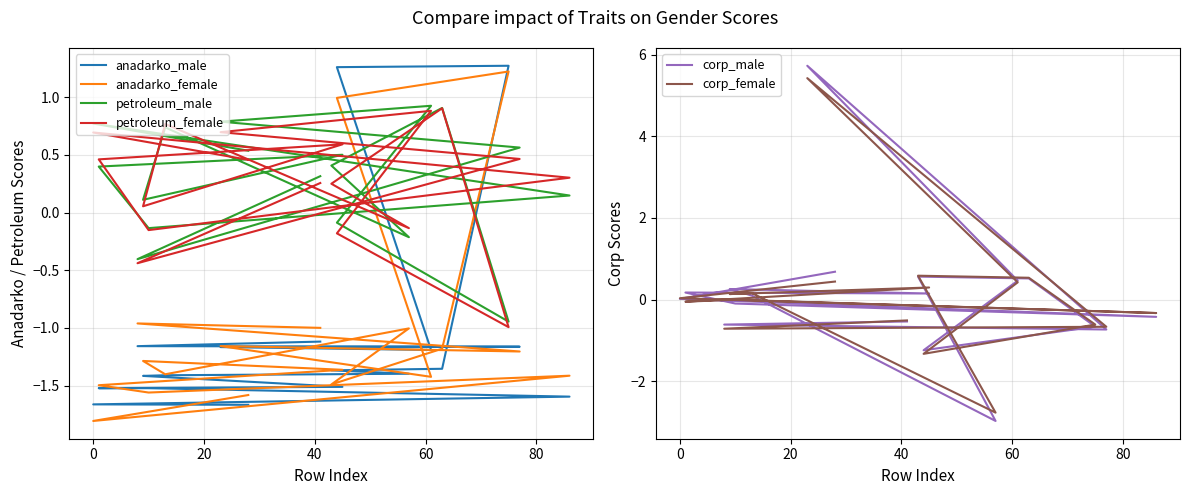

What is the minimum value for anadarko_male?

-1.7